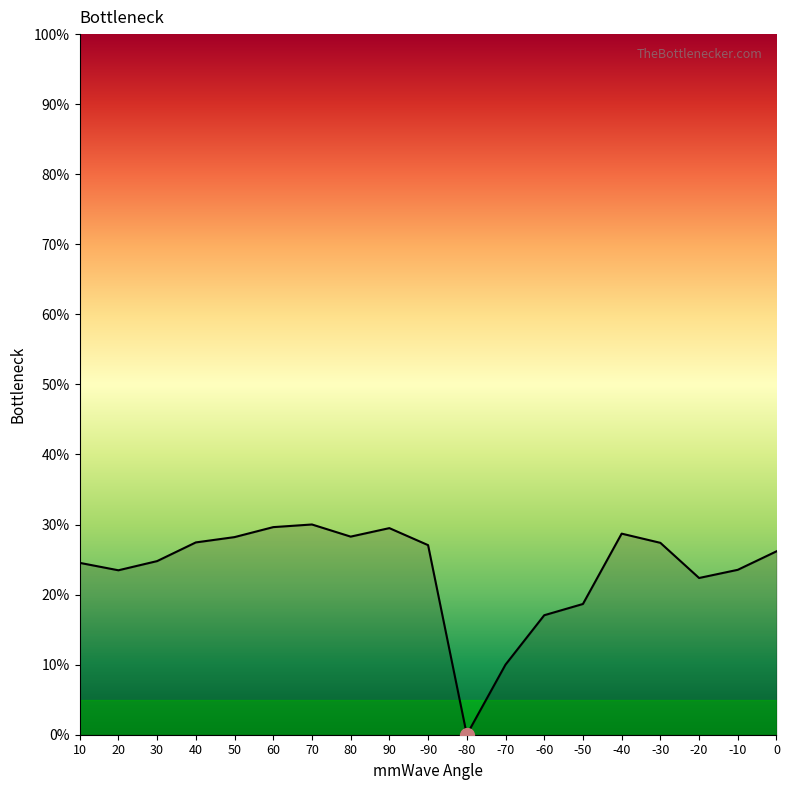

What position from the right is -60?

7